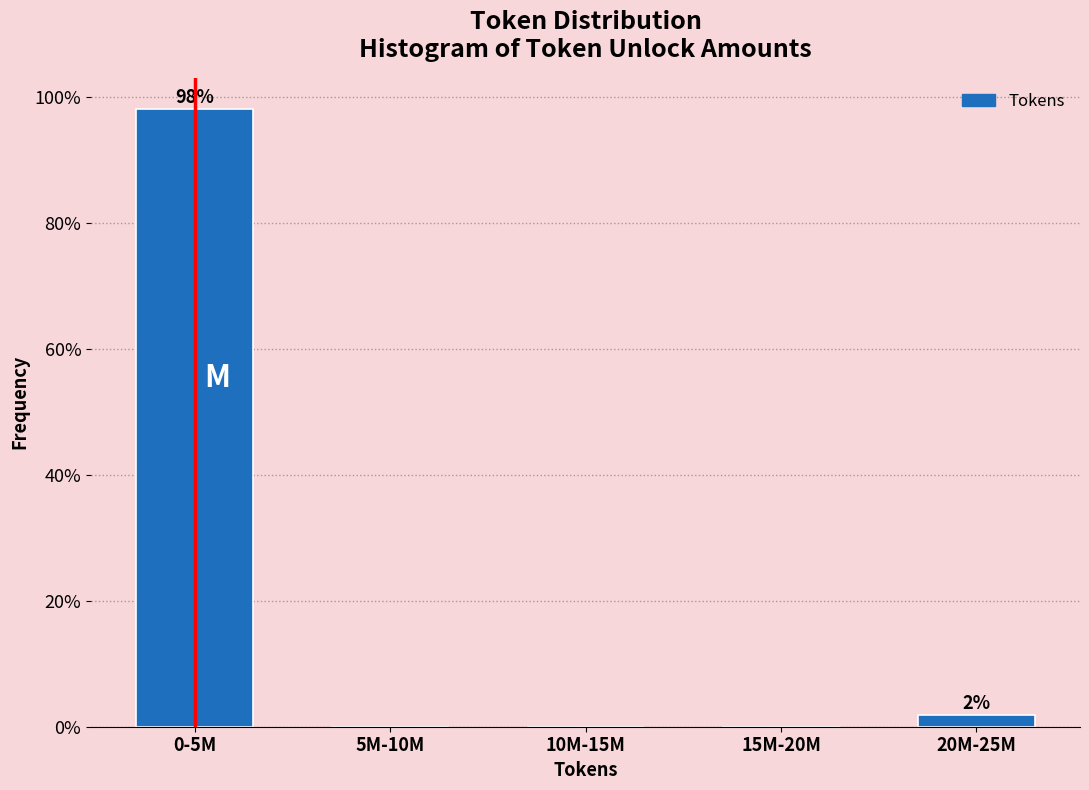

Reading right to left, extract all data points from this chart.

20M-25M=1.9	15M-20M=0.0	10M-15M=0.0	5M-10M=0.0	0-5M=98.1